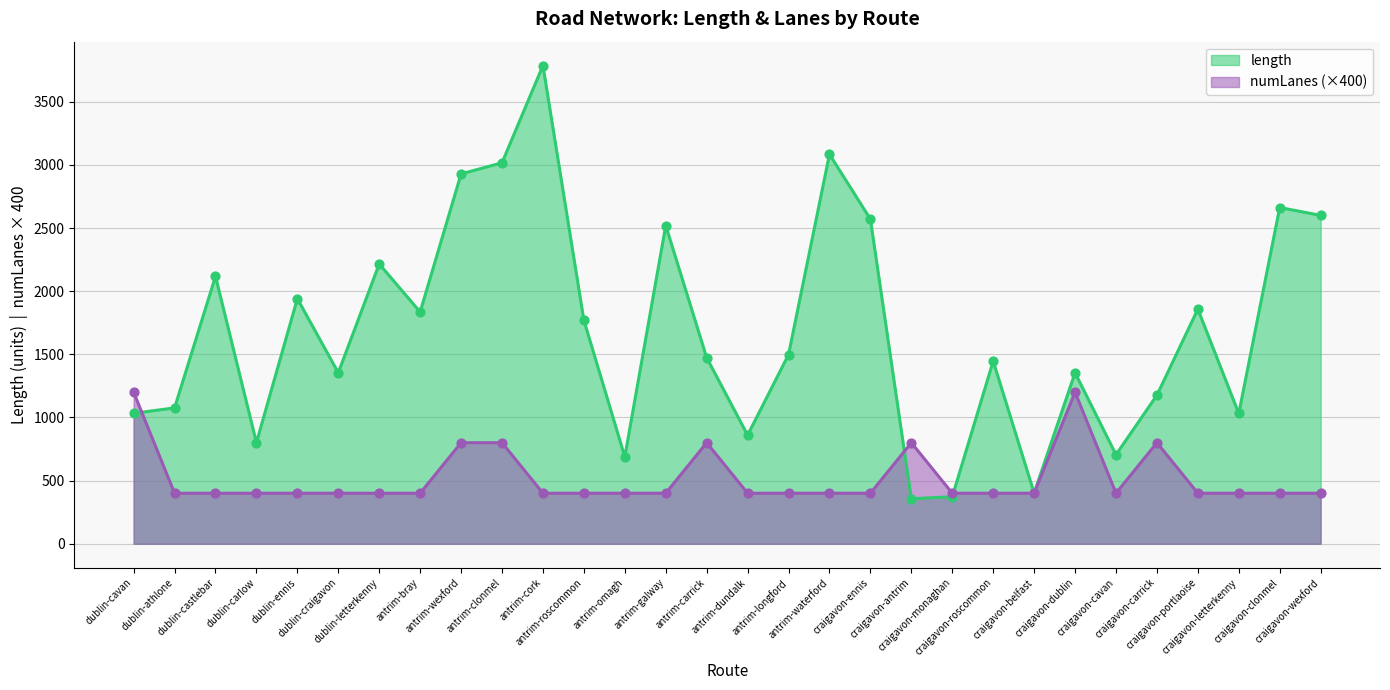

Which series has the largest Y range (max minus min)?

length